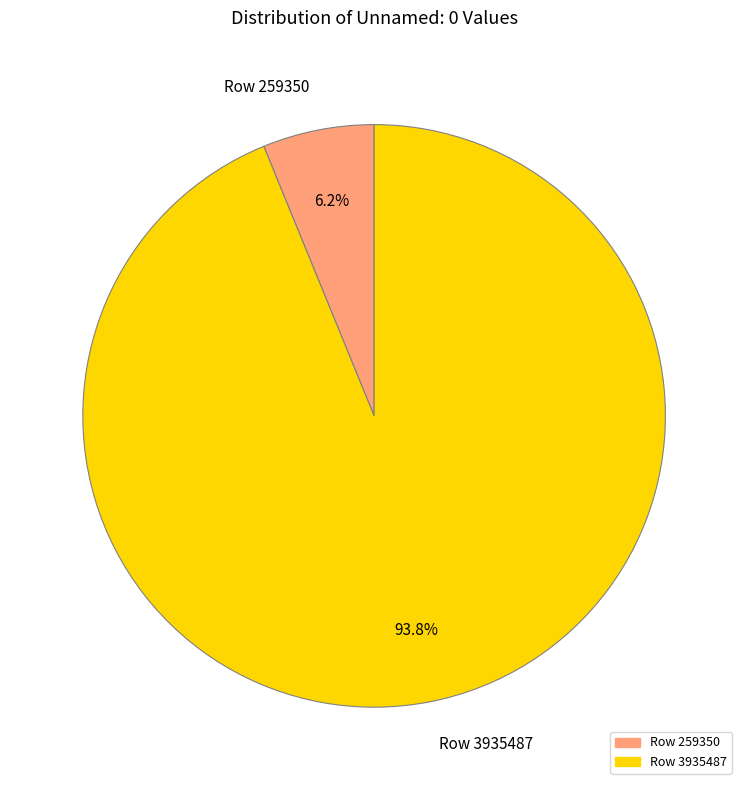

Is Row 259350 the majority of the pie?

No